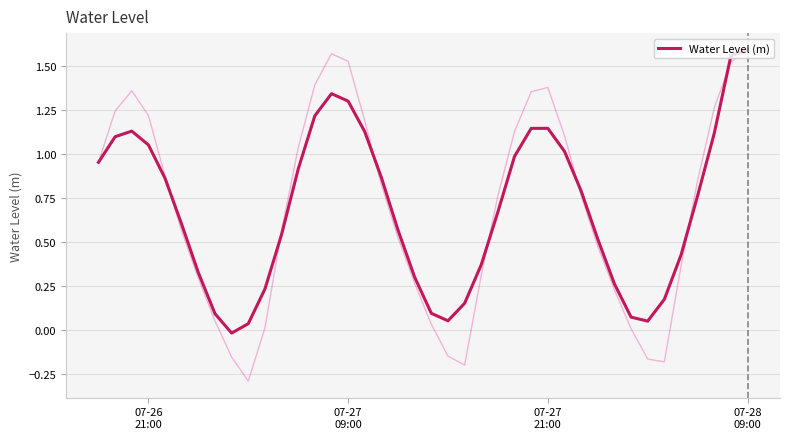

What is the value of the 37th point from the left?

0.8